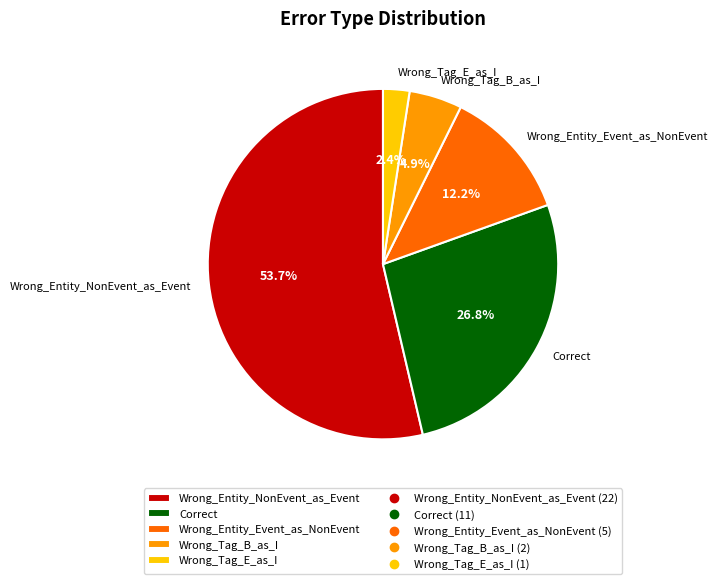

Rank the categories by value from highest to lowest.

Wrong_Entity_NonEvent_as_Event, Correct, Wrong_Entity_Event_as_NonEvent, Wrong_Tag_B_as_I, Wrong_Tag_E_as_I